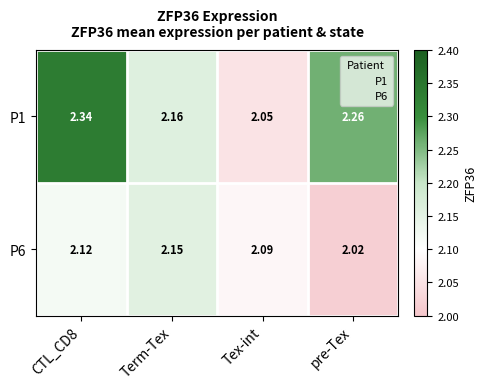

At Tex-int, list the series in order from largest to smallest.

P6, P1